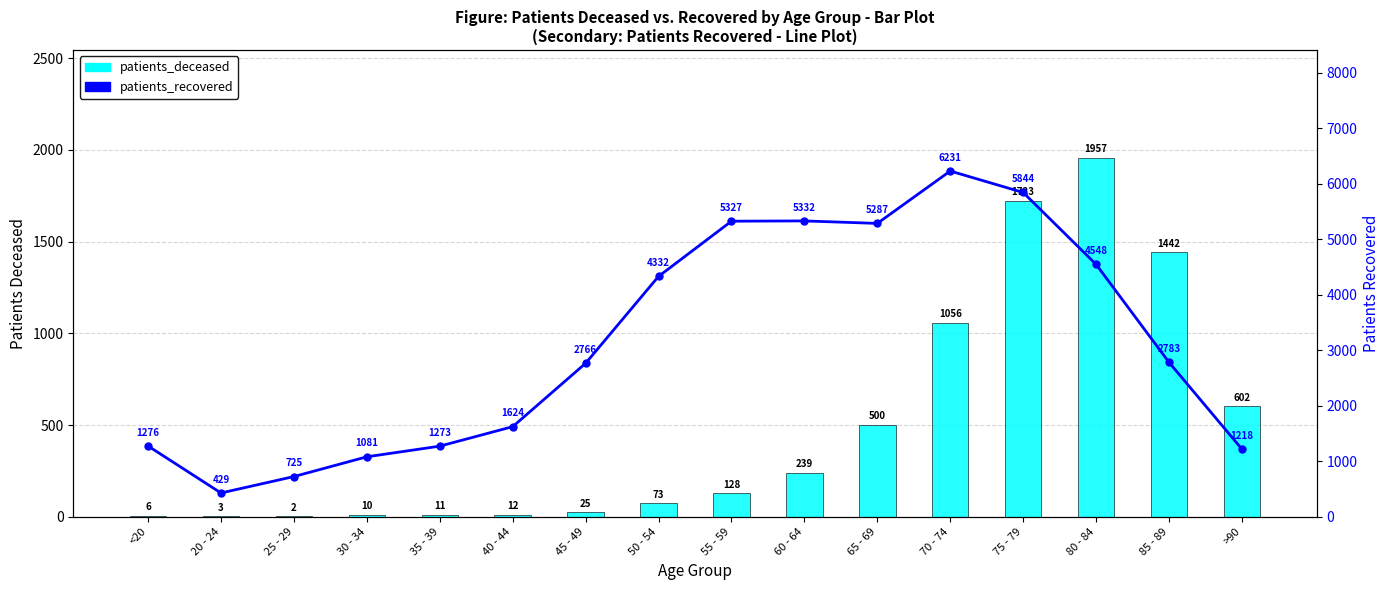

What is the difference between the maximum and minimum values in the patients_recovered series?

5802